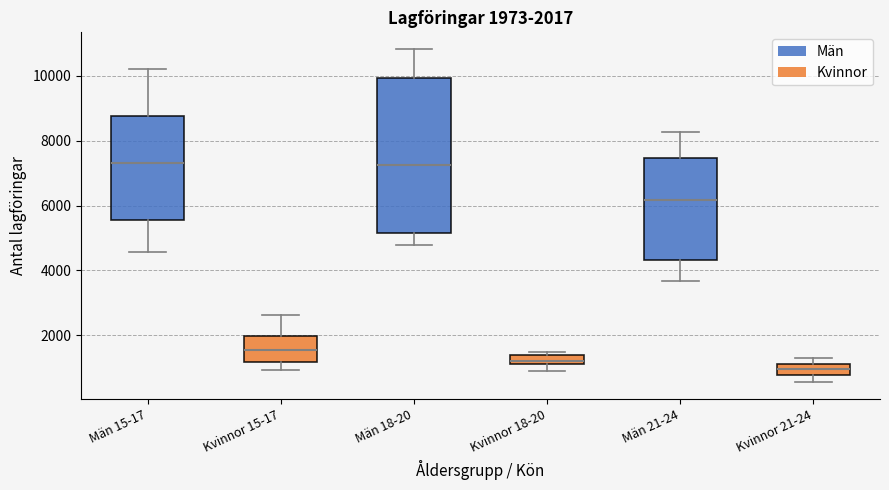

Which box is the tallest, from its lower edge to its upper edge?

Män 18-20